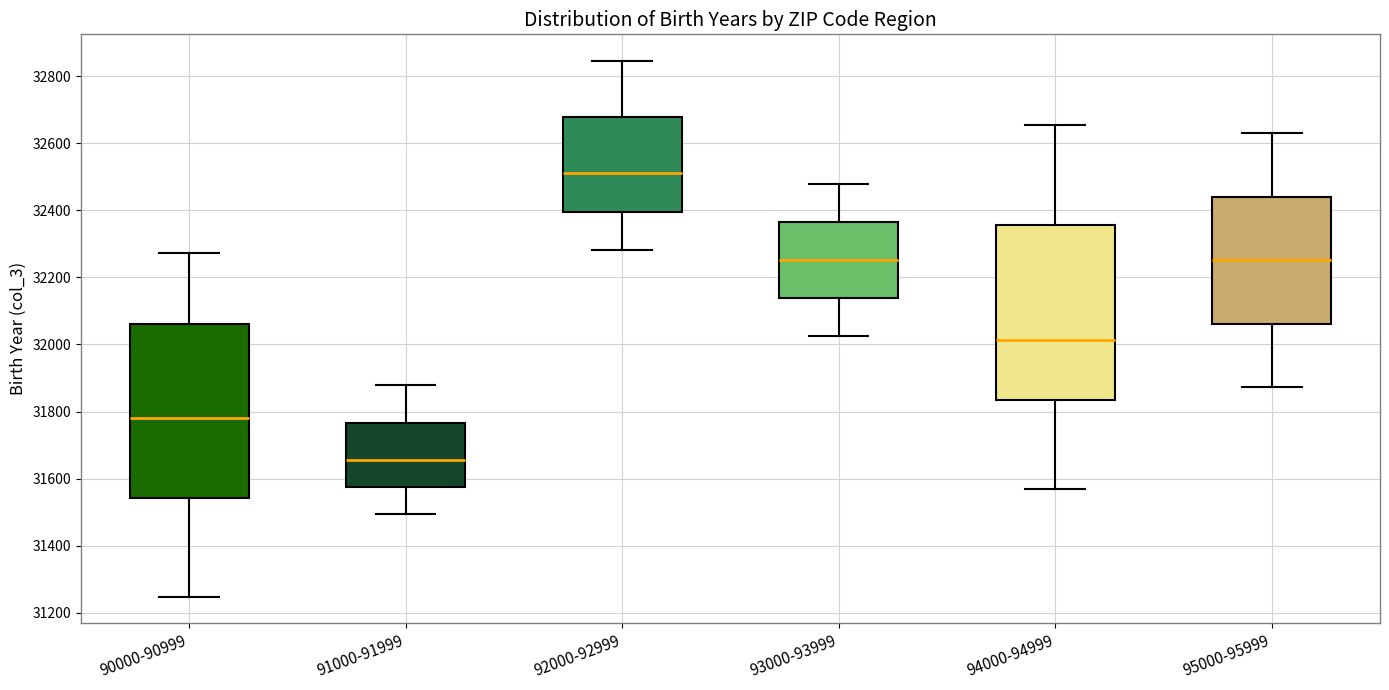

Where is the lower edge of the box for 94000-94999 on the y-axis? The values are not printed on the chart, so give them approximately, as read against the axis.

31840